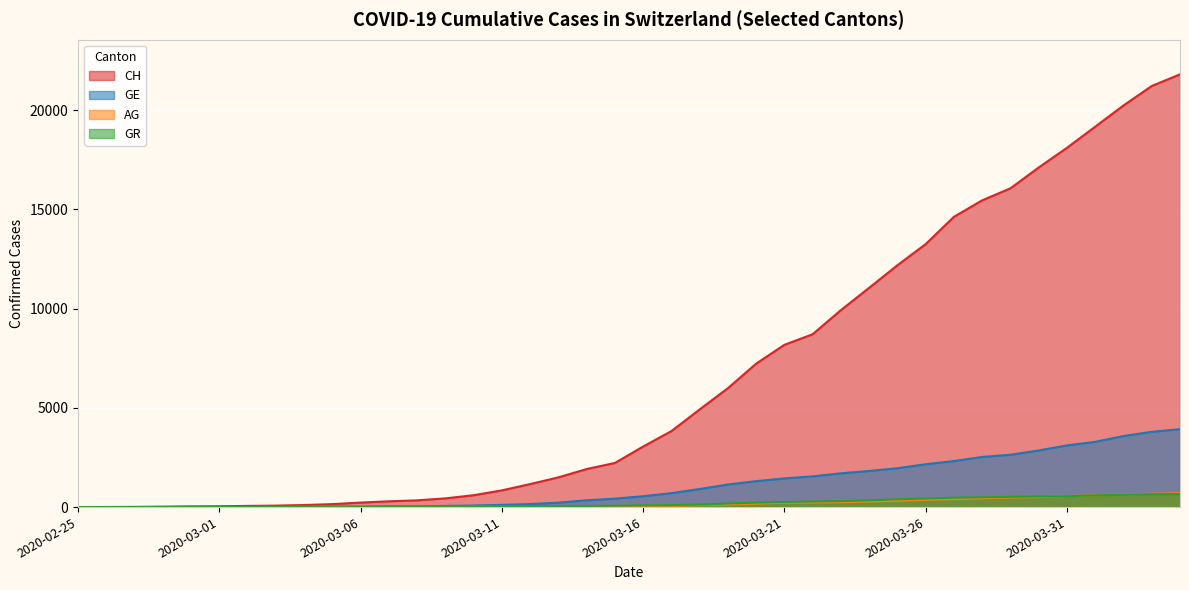

What is the maximum value for GR?

657